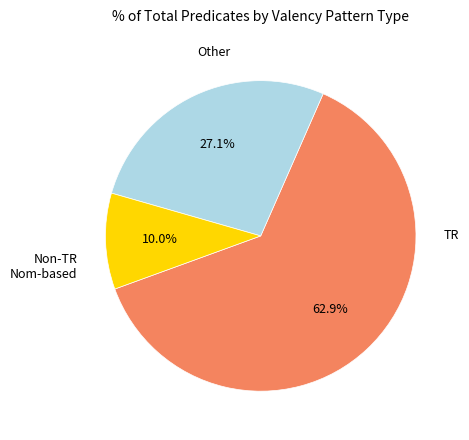

To the nearest percent, what is the average slice percentage?

33%